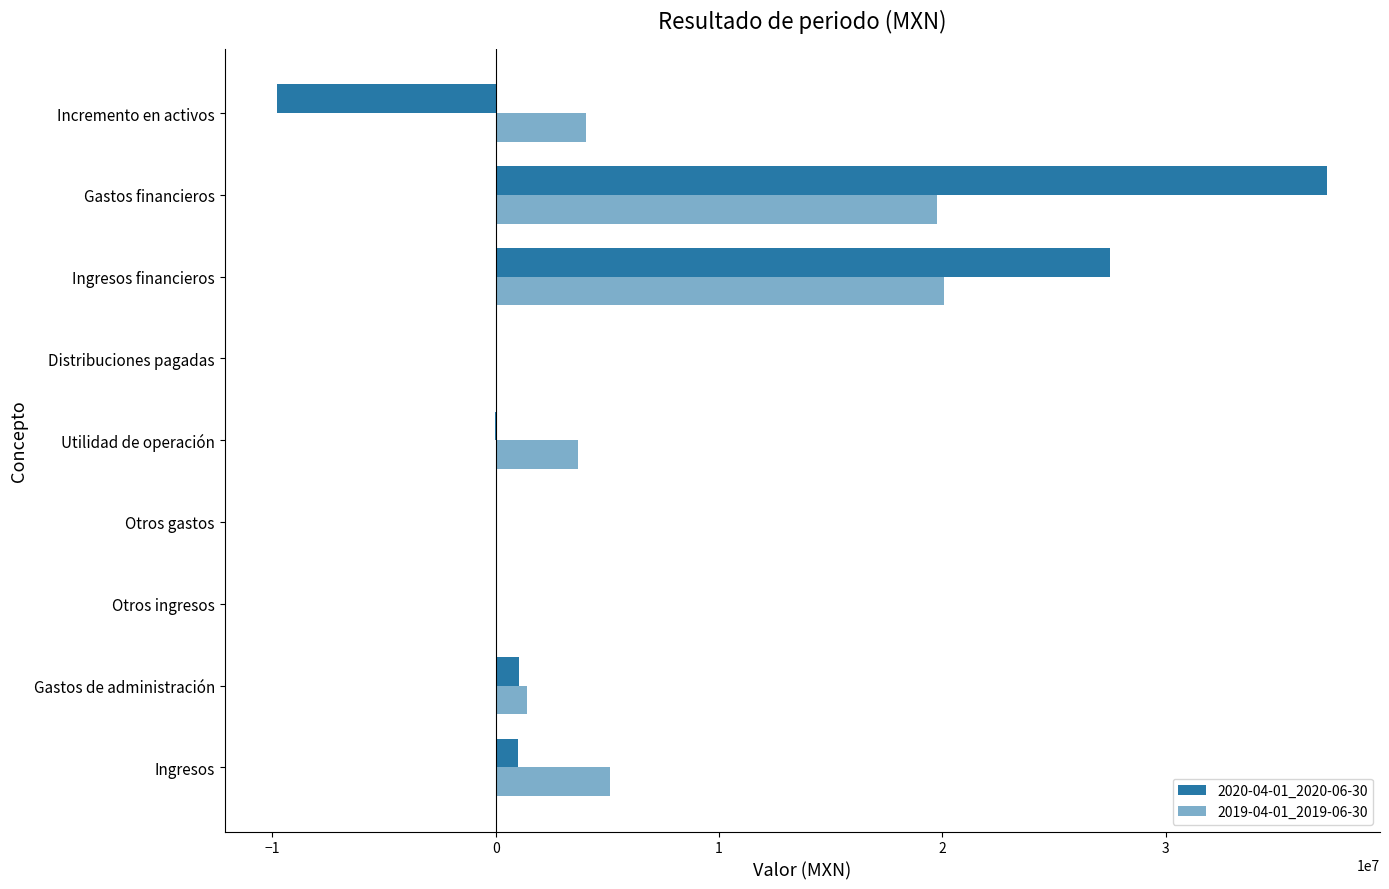

How many data points does each series have?

9